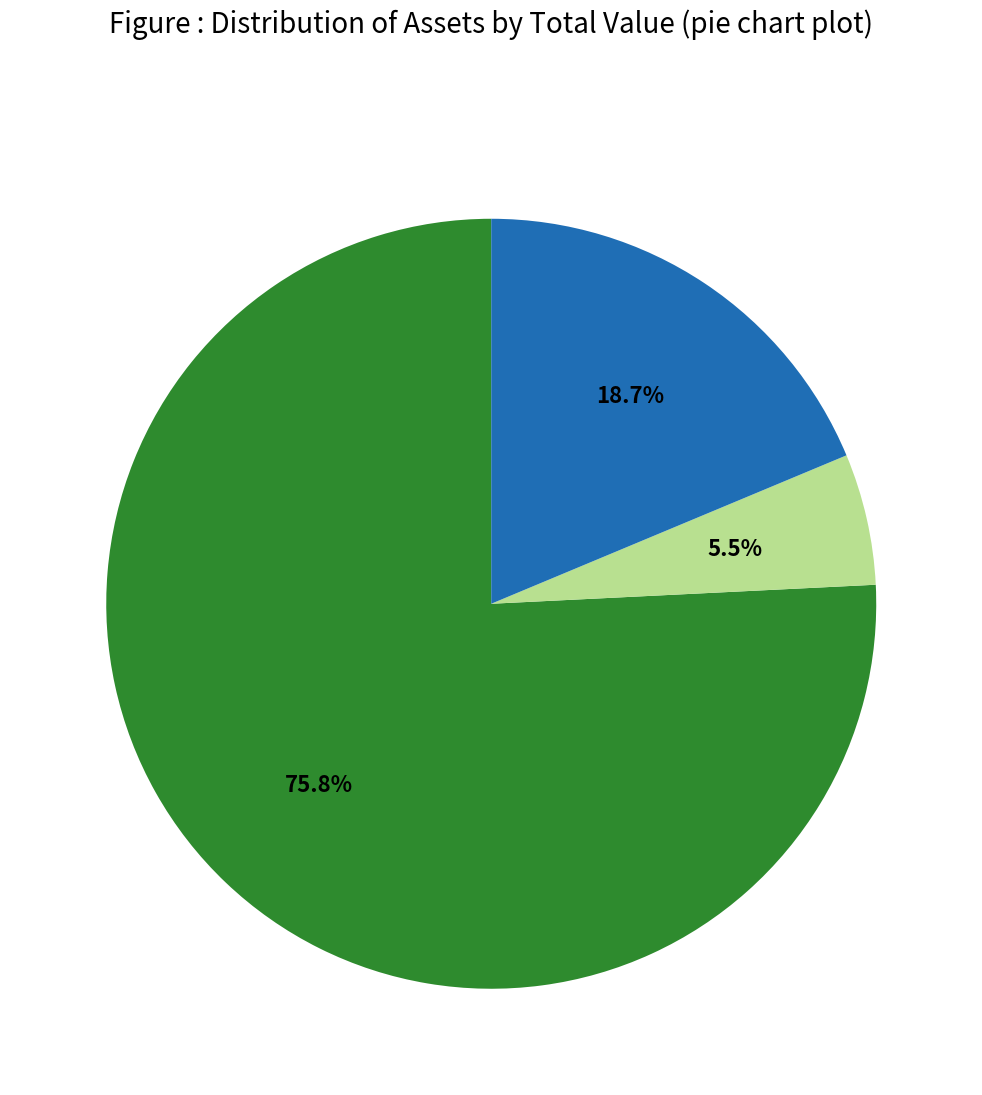

Is there any slice that represents more than half of the pie?

Yes